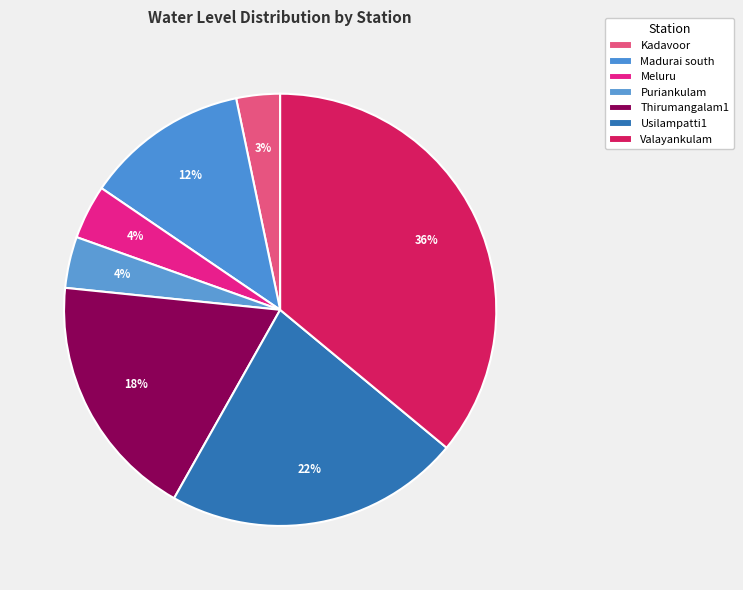

True or false: Valayankulam accounts for 42% of the total.

False